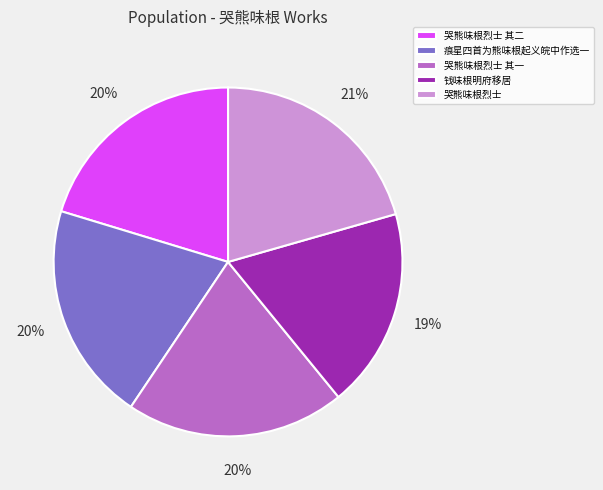

What is the ratio of the value at 钱味根明府移居 to the value at 哭熊味根烈士 其二?

0.9